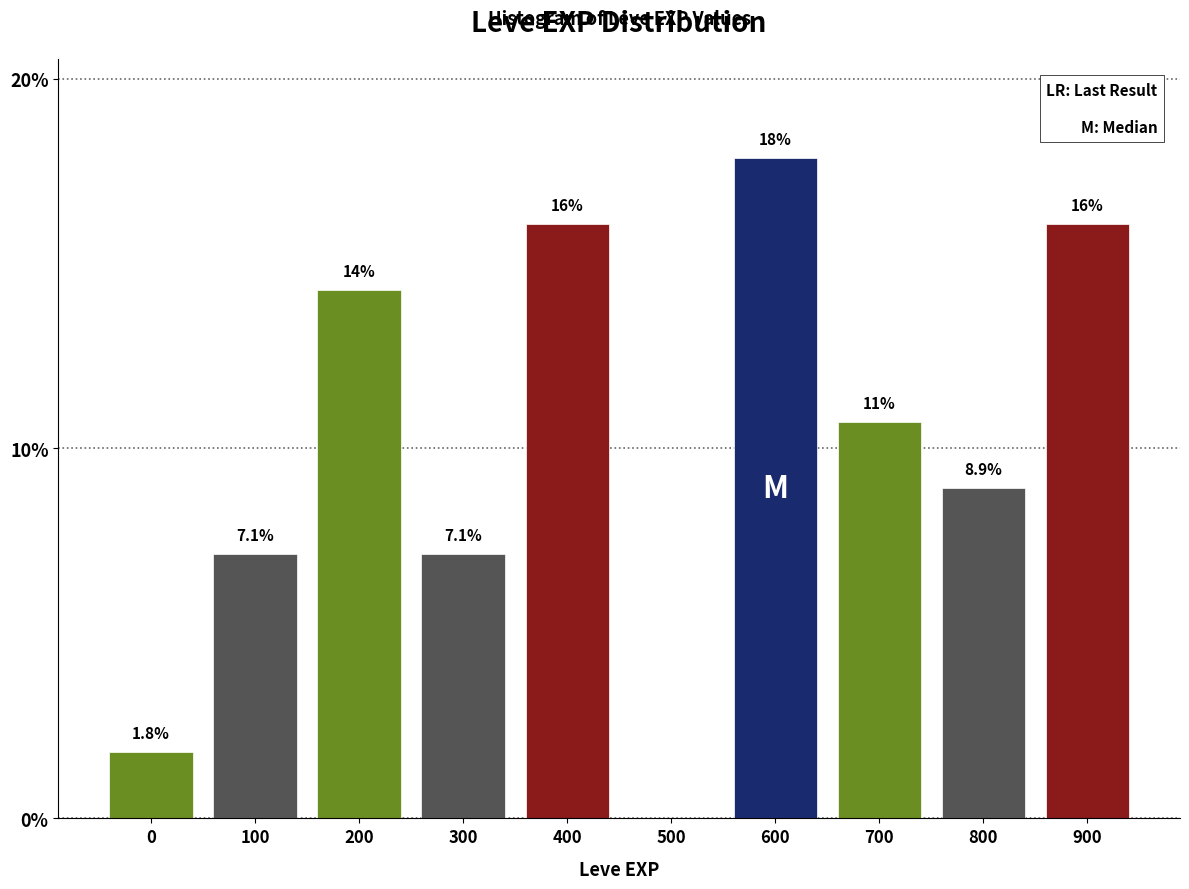

Reading left to right, what are all the values shown in this chart?

0=1.8	100=7.1	200=14.3	300=7.1	400=16.1	500=0.0	600=17.9	700=10.7	800=8.9	900=16.1